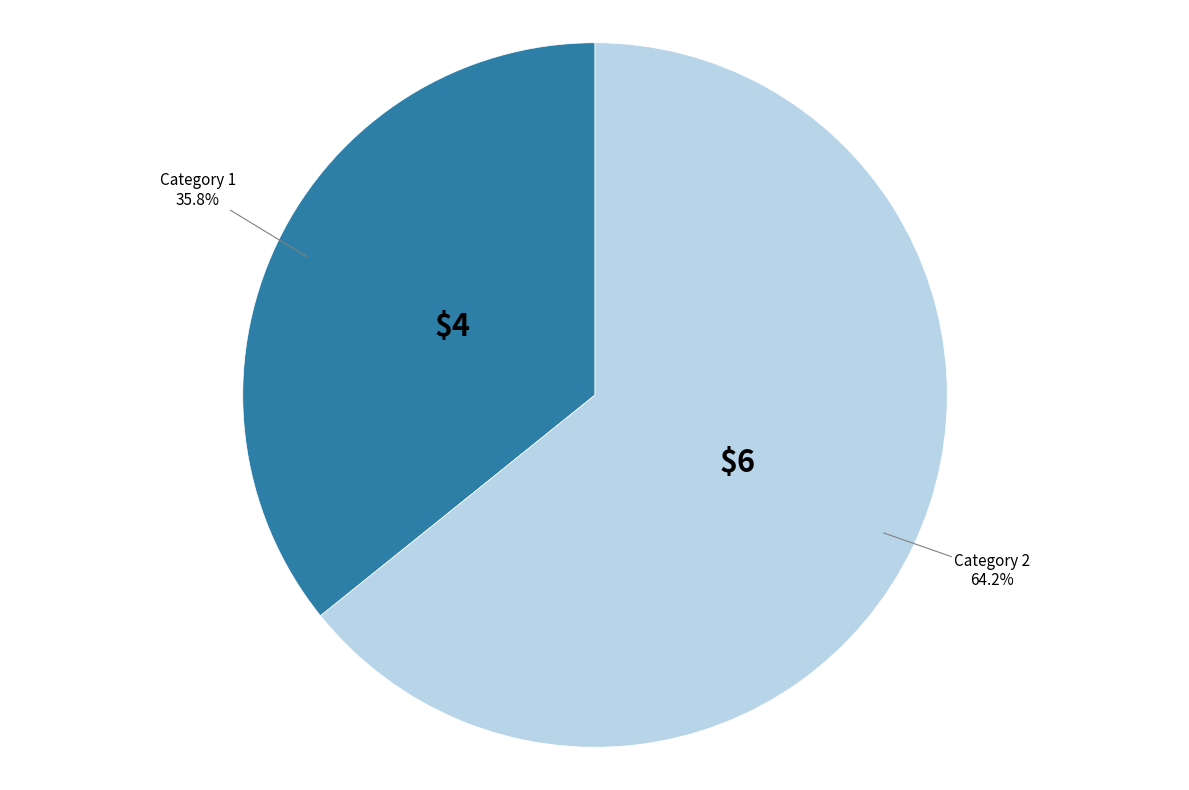

How many segments does this pie chart have?

2